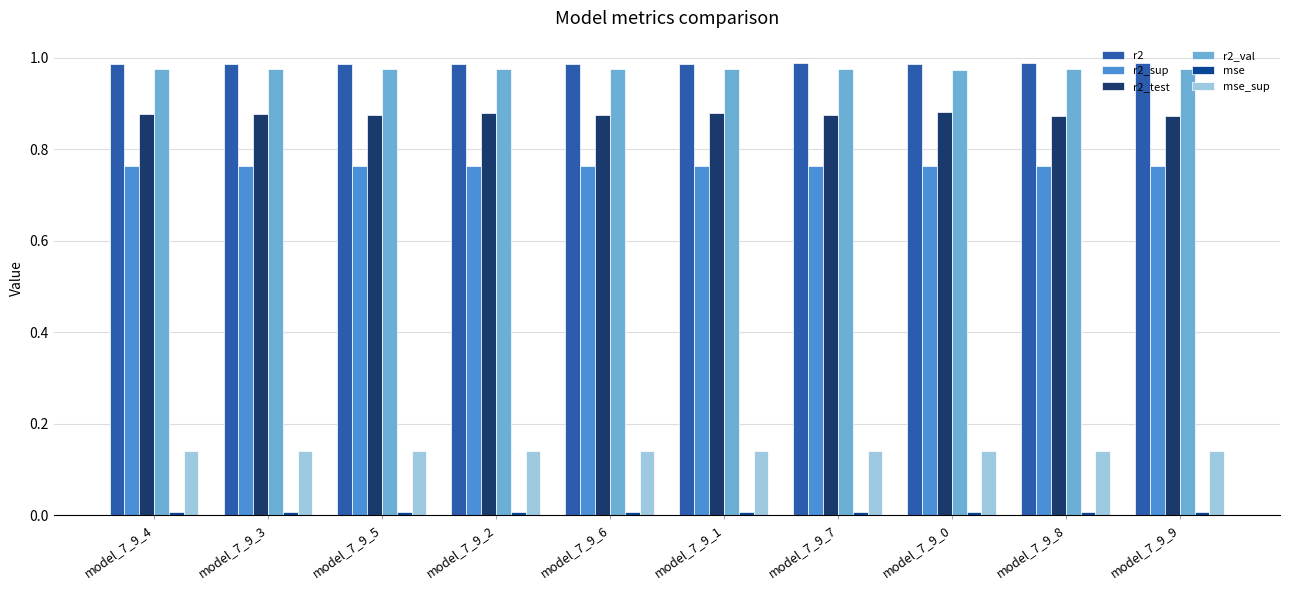

Is it true that r2_test equals 1.6 at model_7_9_7?

False